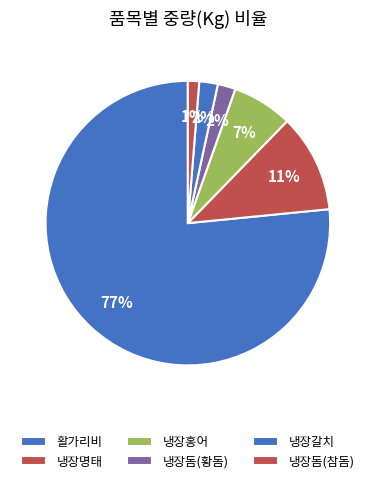

Does any single category account for the majority?

Yes